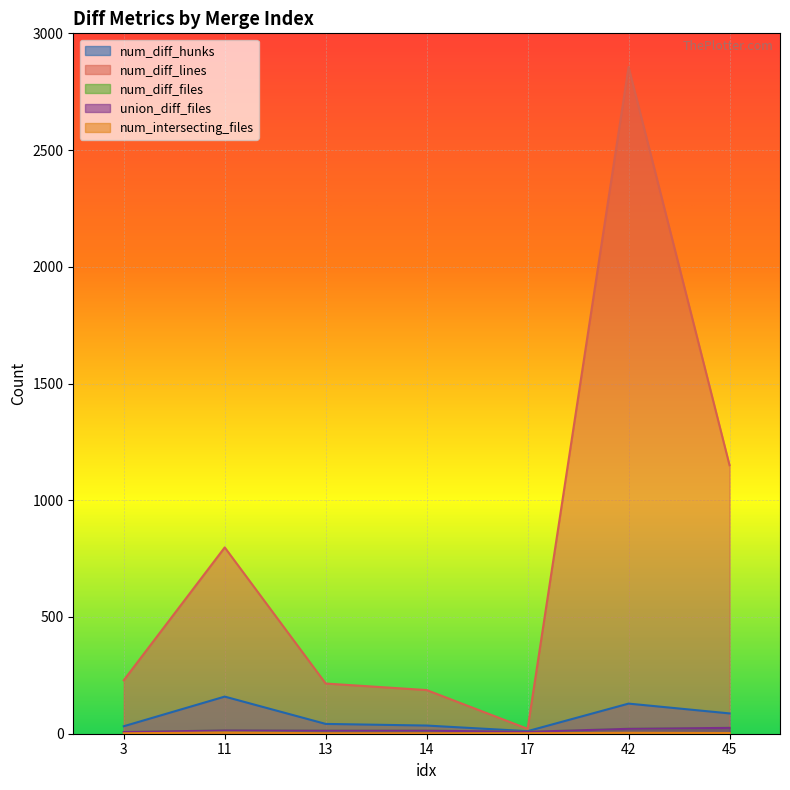

Which series has the largest total across all categories?

num_diff_lines